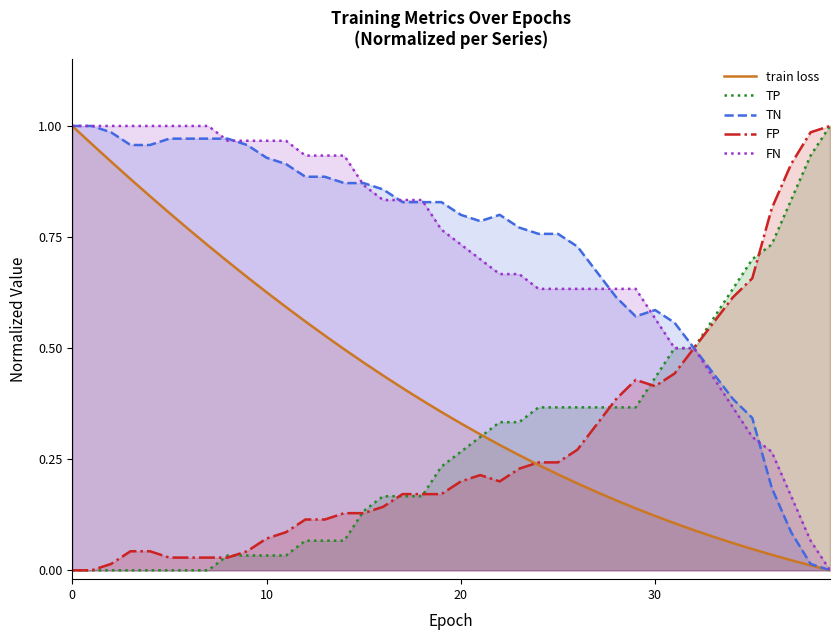

What is the difference between the highest and lowest values at 16?

0.7